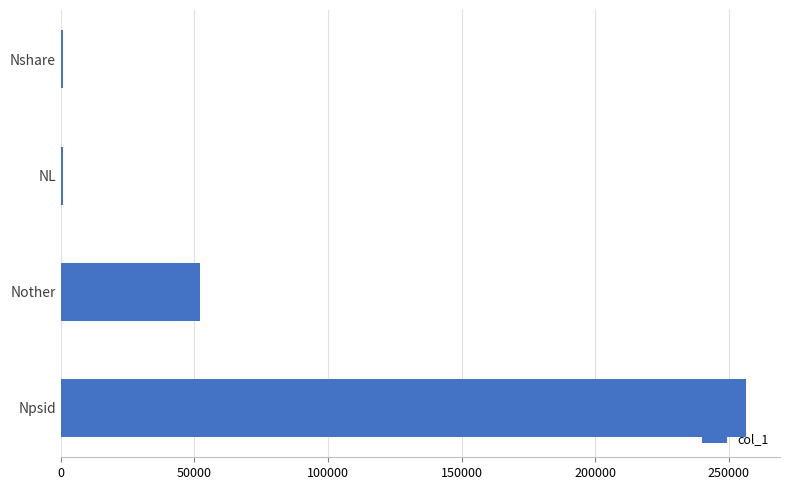

What is the greatest value displayed?

256413